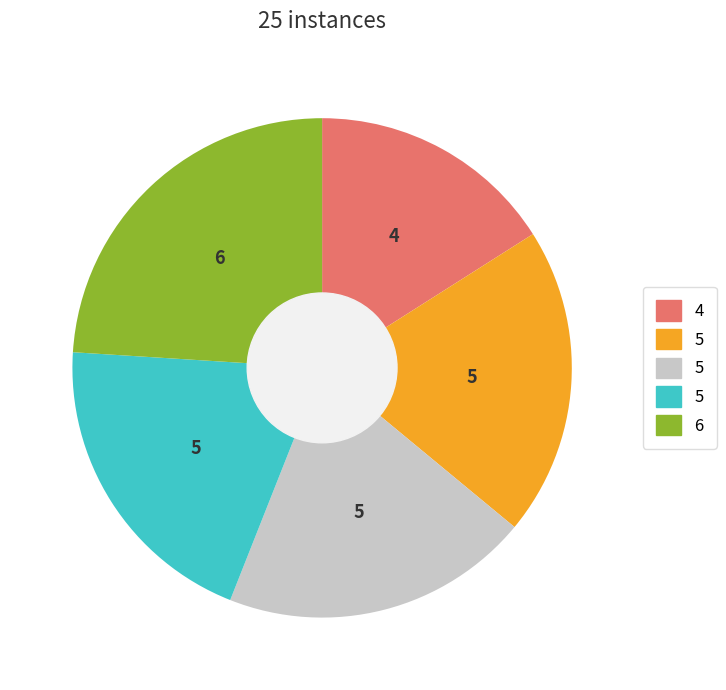

Does any single category account for the majority?

No